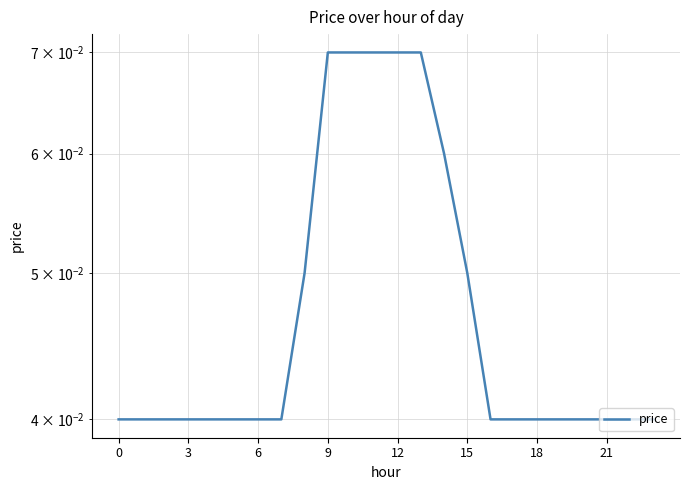

Is this an area chart (filled region under the line)?

No